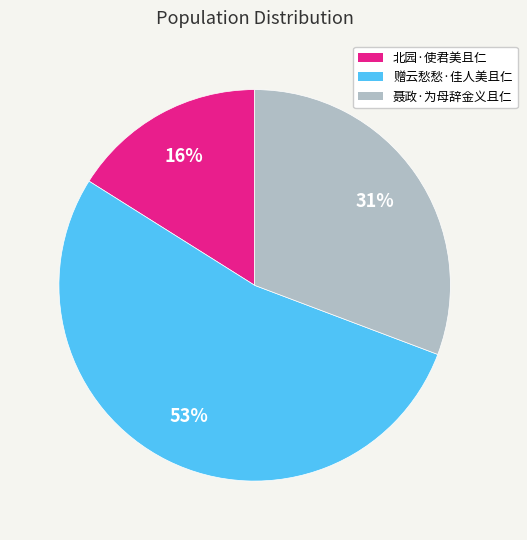

Between 北园·使君美且仁 and 聂政·为母辞金义且仁, which is larger?

聂政·为母辞金义且仁